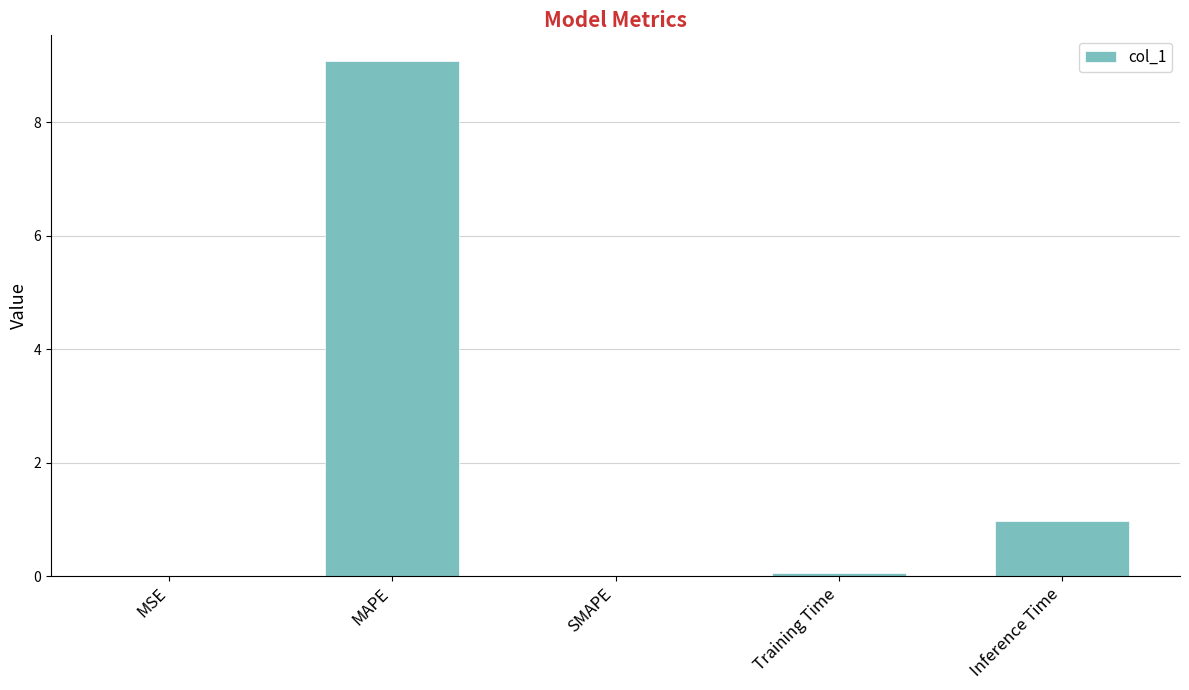

Count the number of categories in the chart.

5